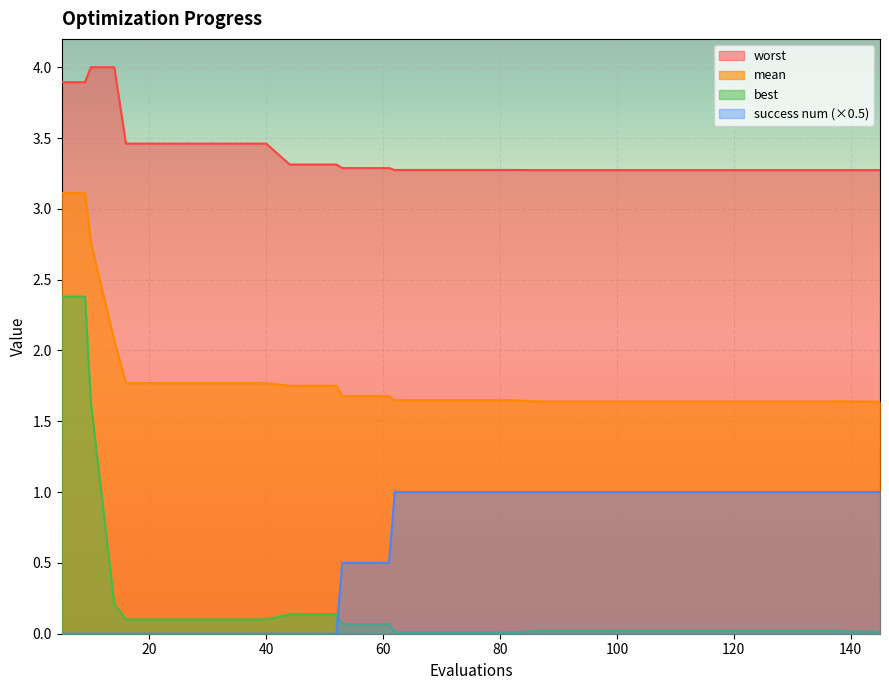

List the series in order of their peak value, highest first.

worst, mean, best, success num (×0.5)